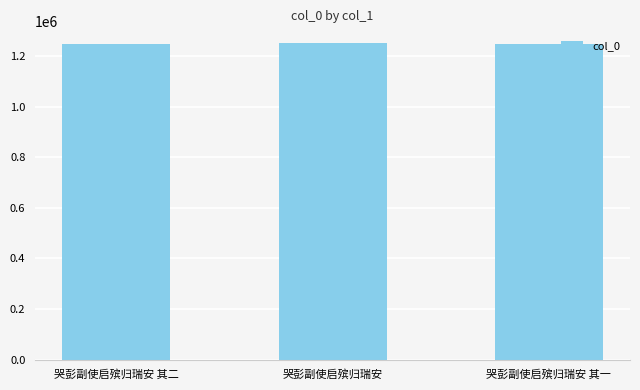

How many series are shown in this chart?

1